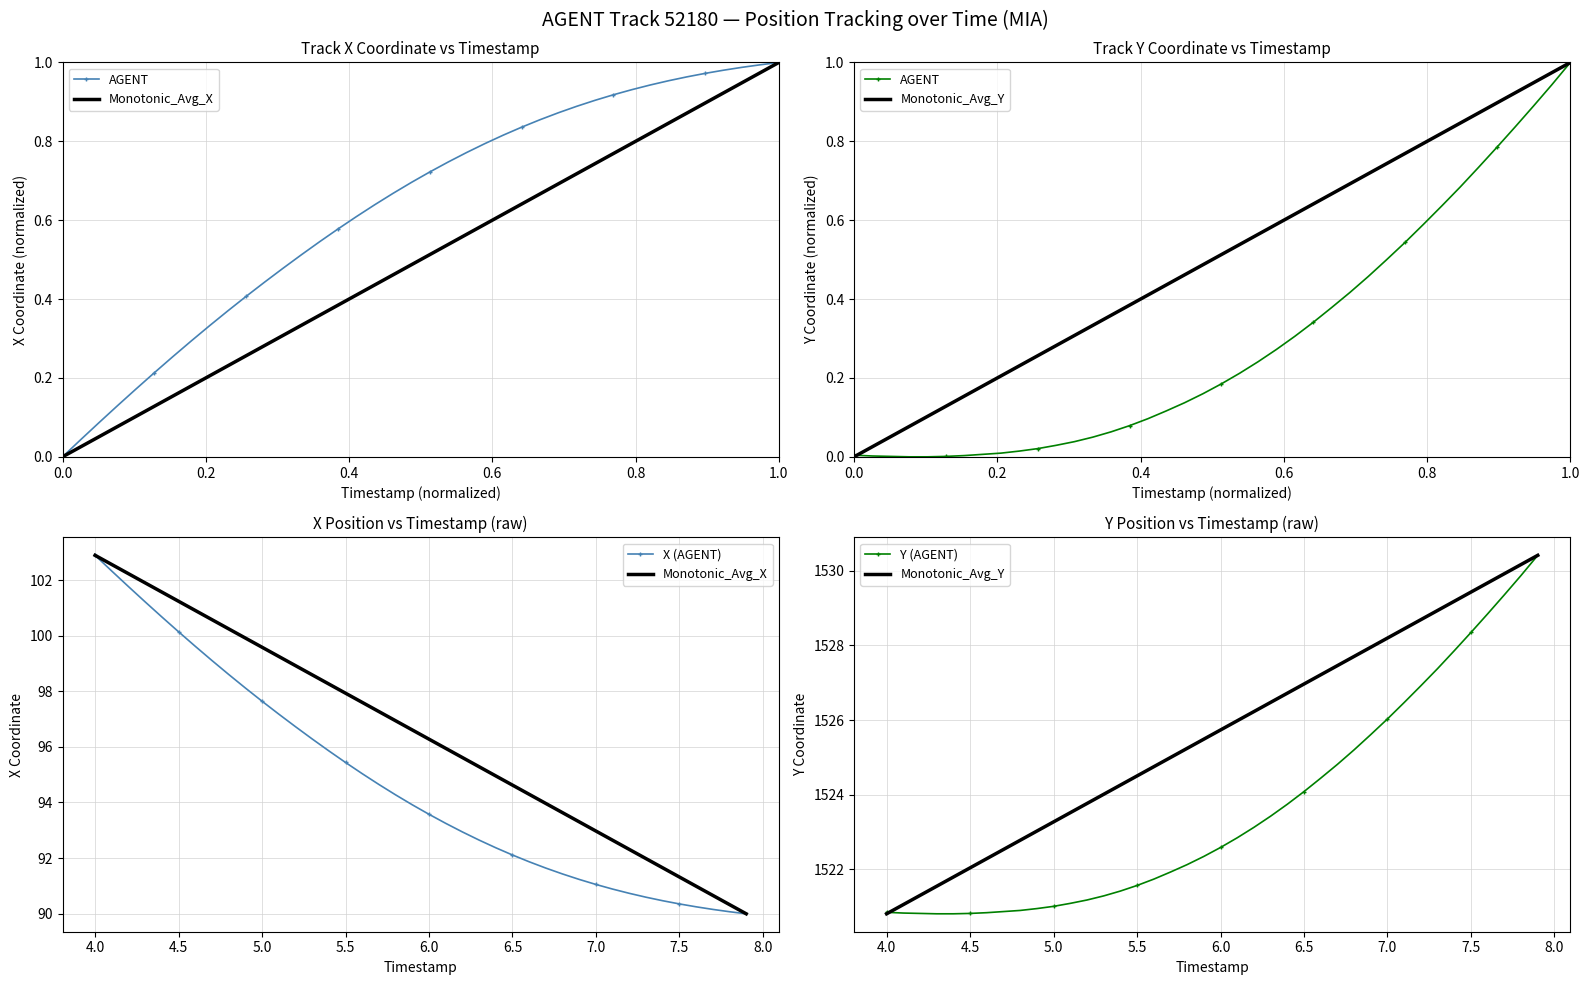

What is the difference between the maximum and minimum values in the Monotonic_Avg_X series?

12.9